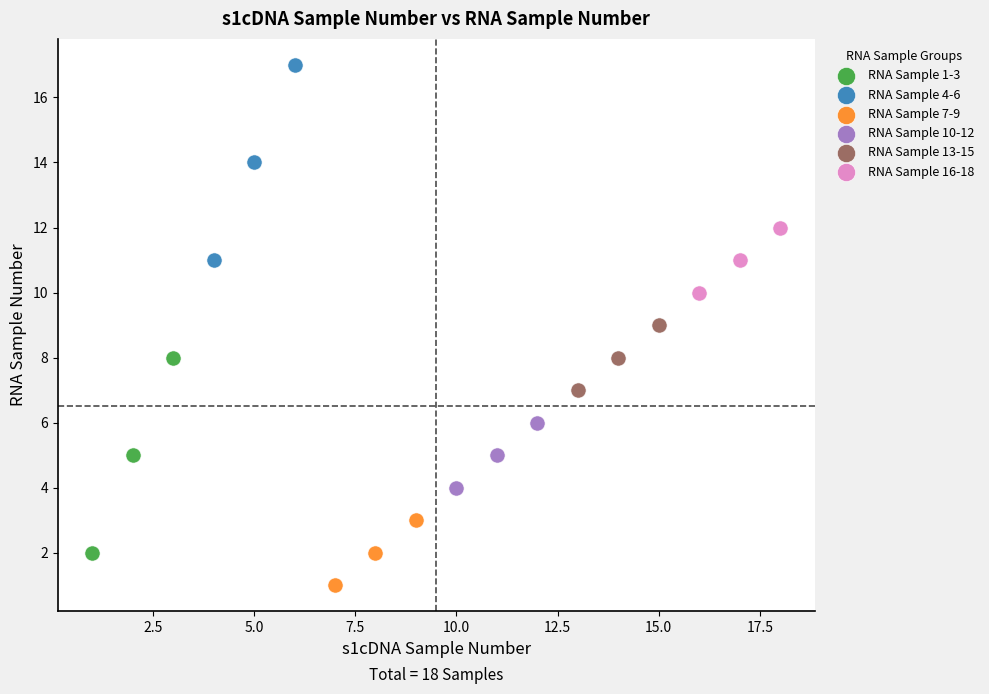

What are all the series names shown in the legend?

RNA Sample 1-3, RNA Sample 4-6, RNA Sample 7-9, RNA Sample 10-12, RNA Sample 13-15, RNA Sample 16-18